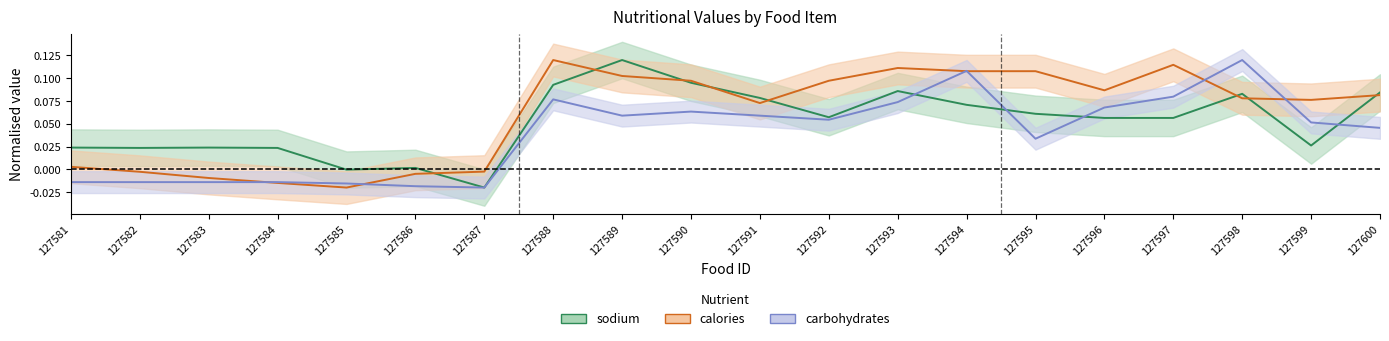

Count the number of data series in this chart.

3